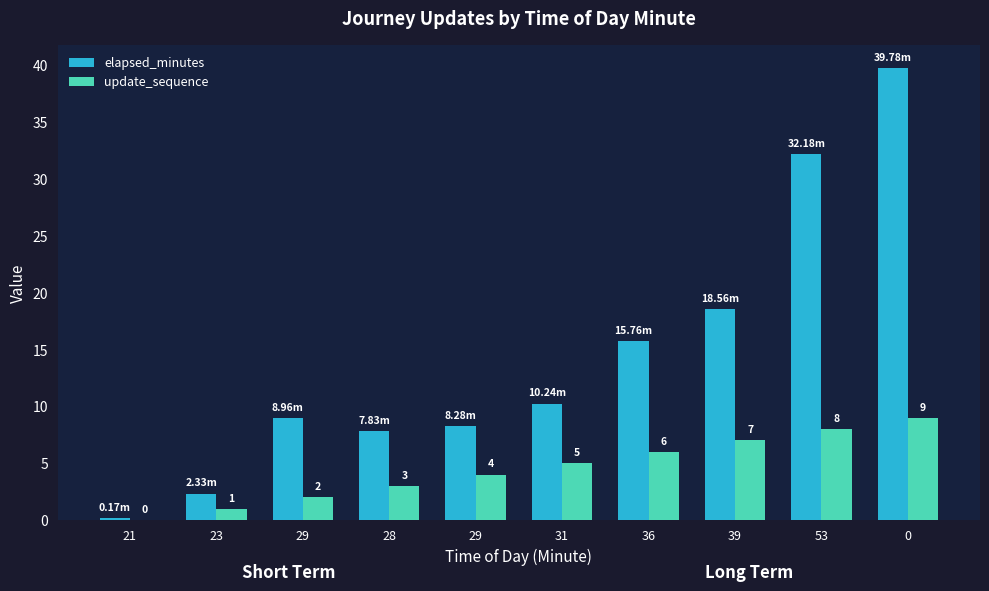

What is the greatest value displayed?

39.8